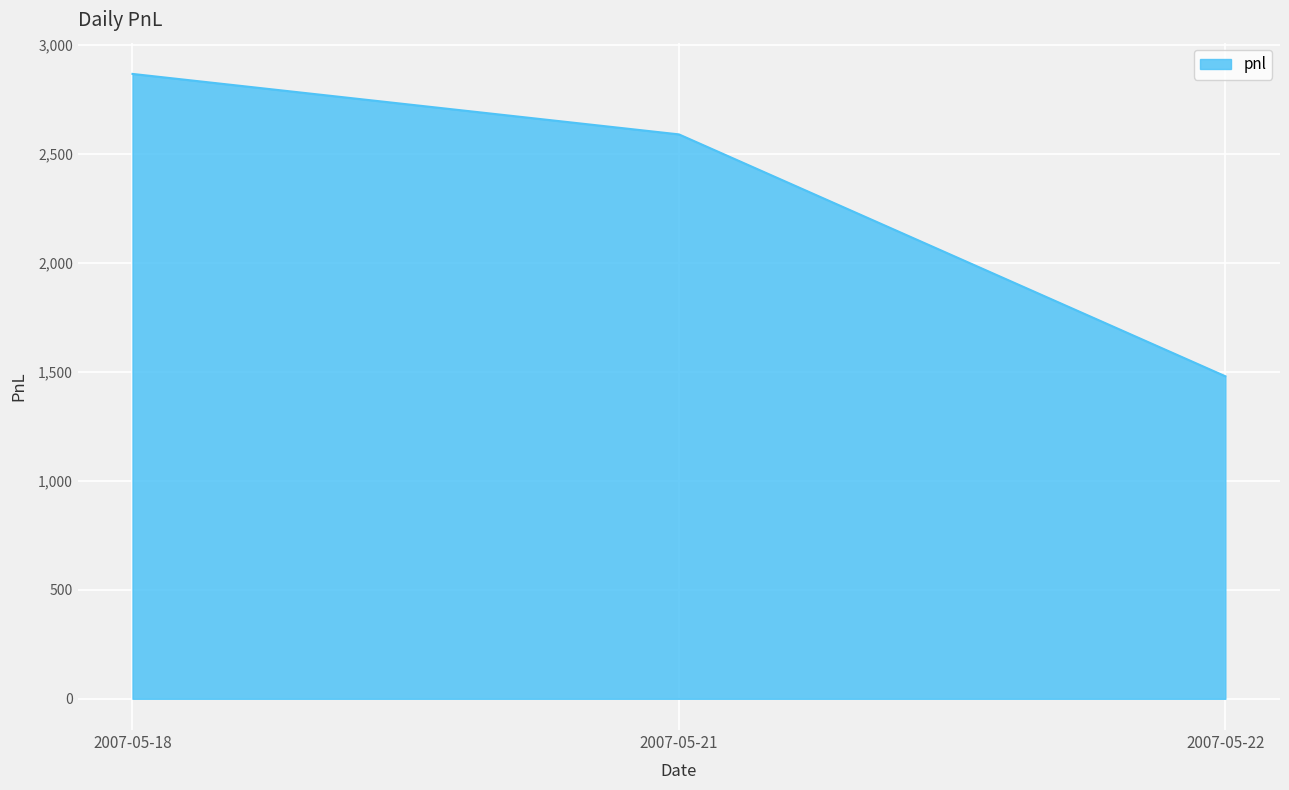

The chart shows a value of 2590.0 at 2007-05-21. True or false?

True